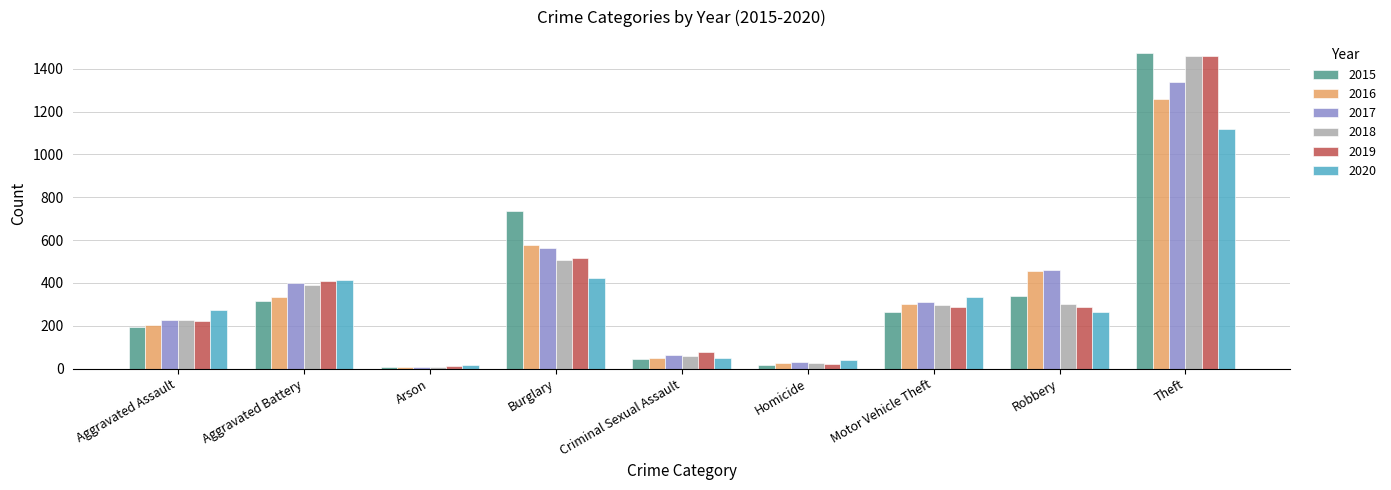

How many series are shown in this chart?

6